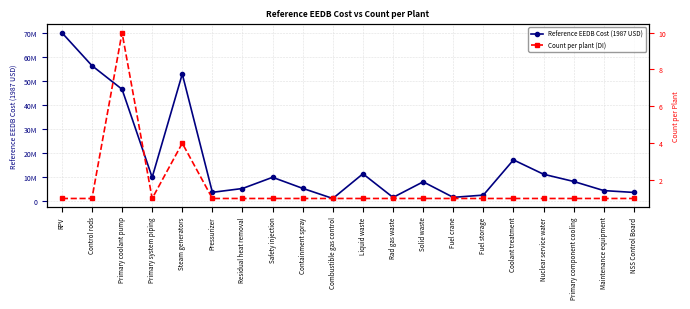

Which series changed the most between Fuel storage and Primary component cooling?

Reference EEDB Cost (1987 USD)